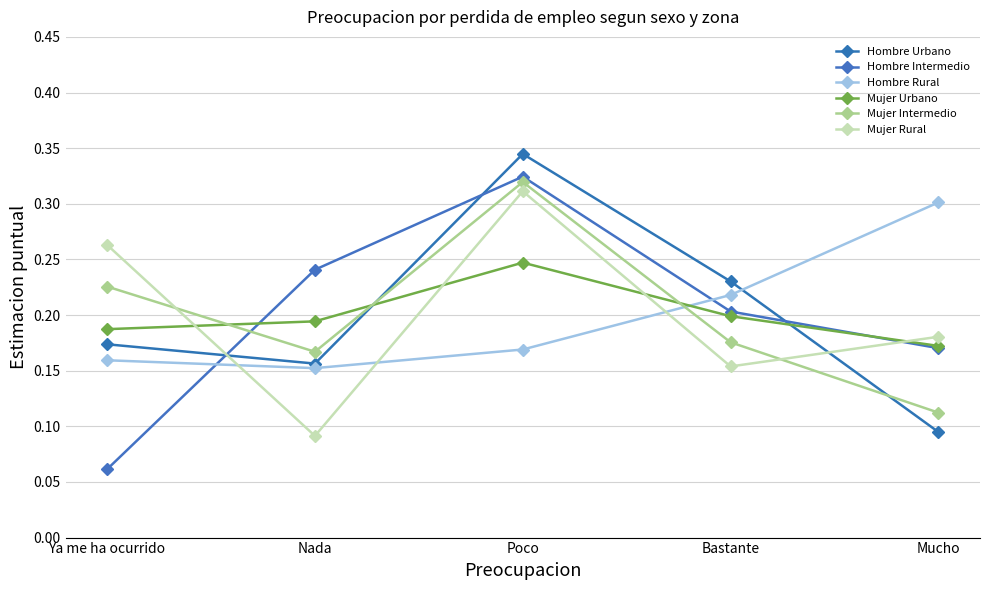

What value does the Hombre Rural series have at Poco?

0.2